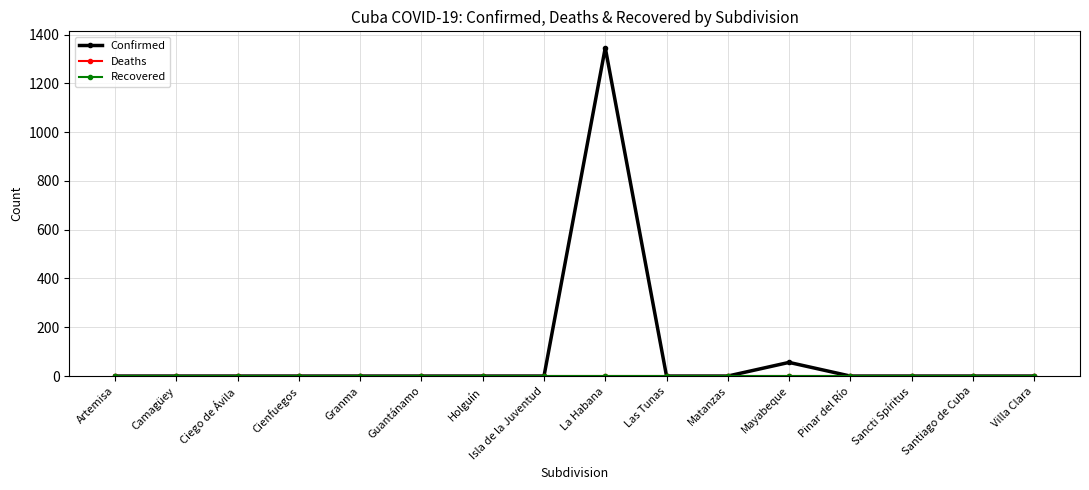

At which category is the sum across all series the highest?

La Habana